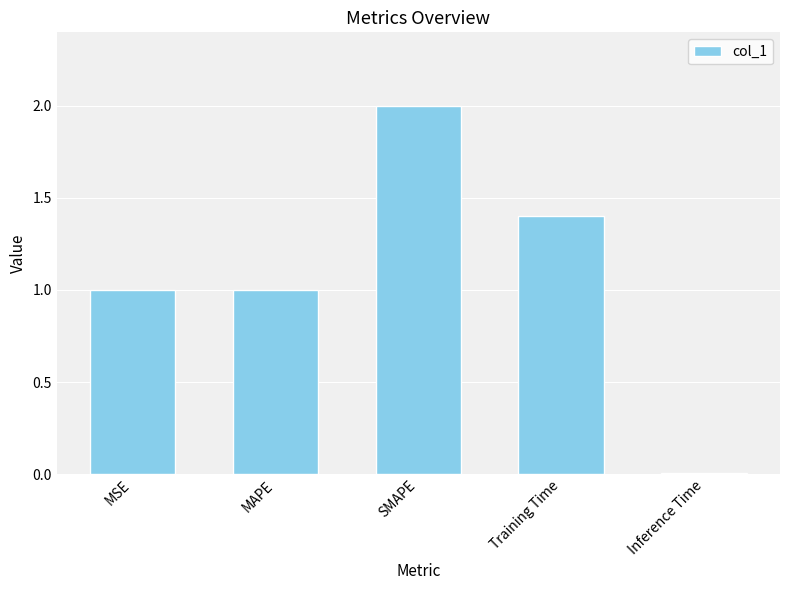

Is it true that the value at Inference Time is 0.0?

True